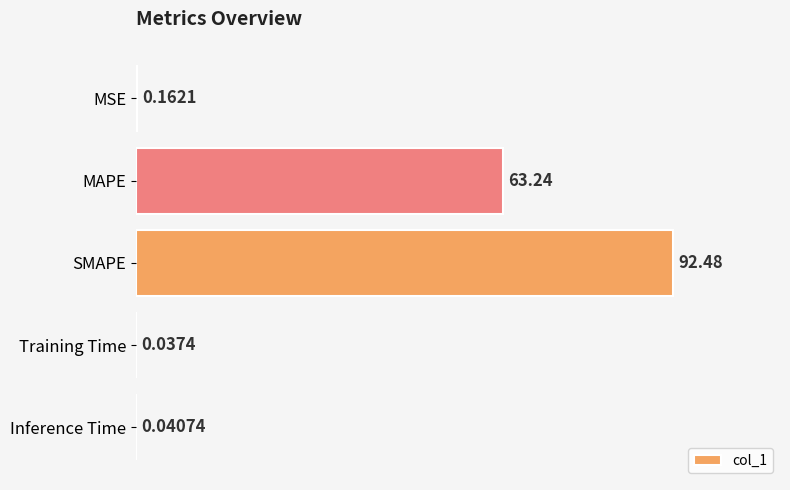

At which label is the value closest to 46?

MAPE